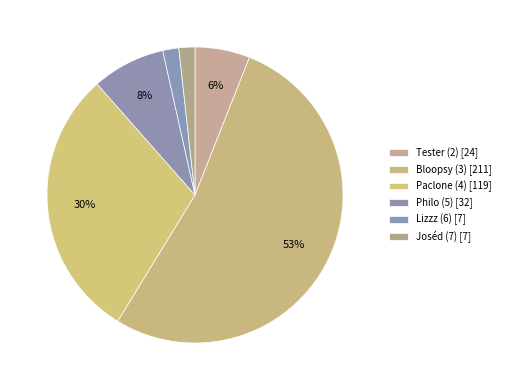

How many slices are in this pie chart?

6